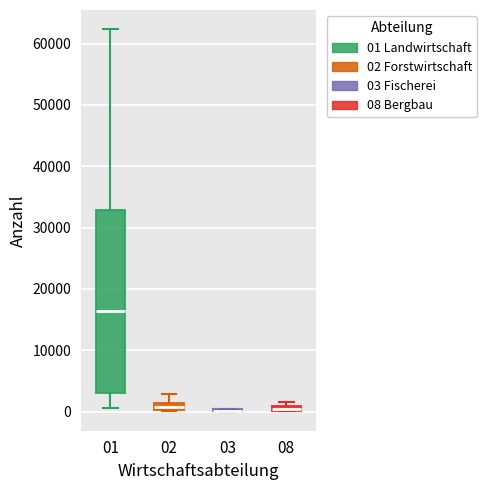

Comparing the boxes themselves (not the whiskers), which one is the tallest?

01